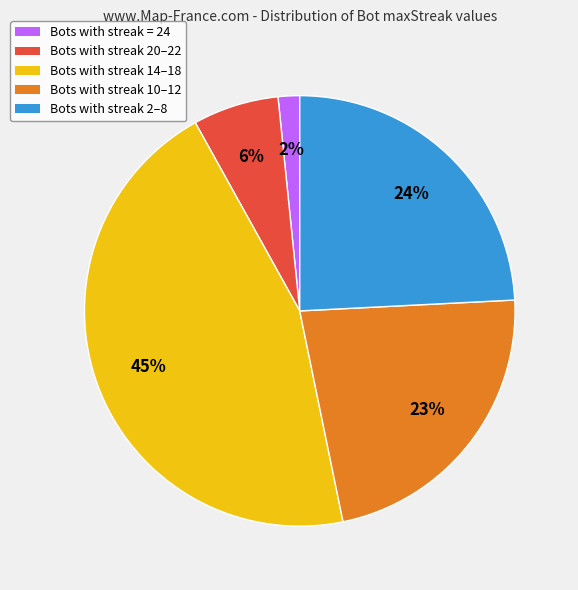

Between Bots with streak 10–12 and Bots with streak = 24, which is larger?

Bots with streak 10–12